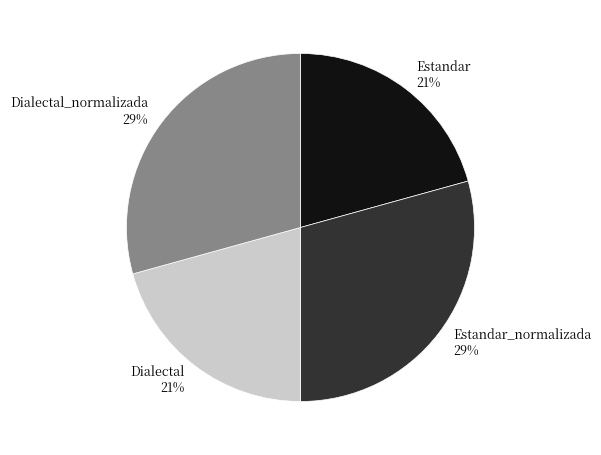

To the nearest percent, what percentage of the pie is Dialectal_normalizada?

29%